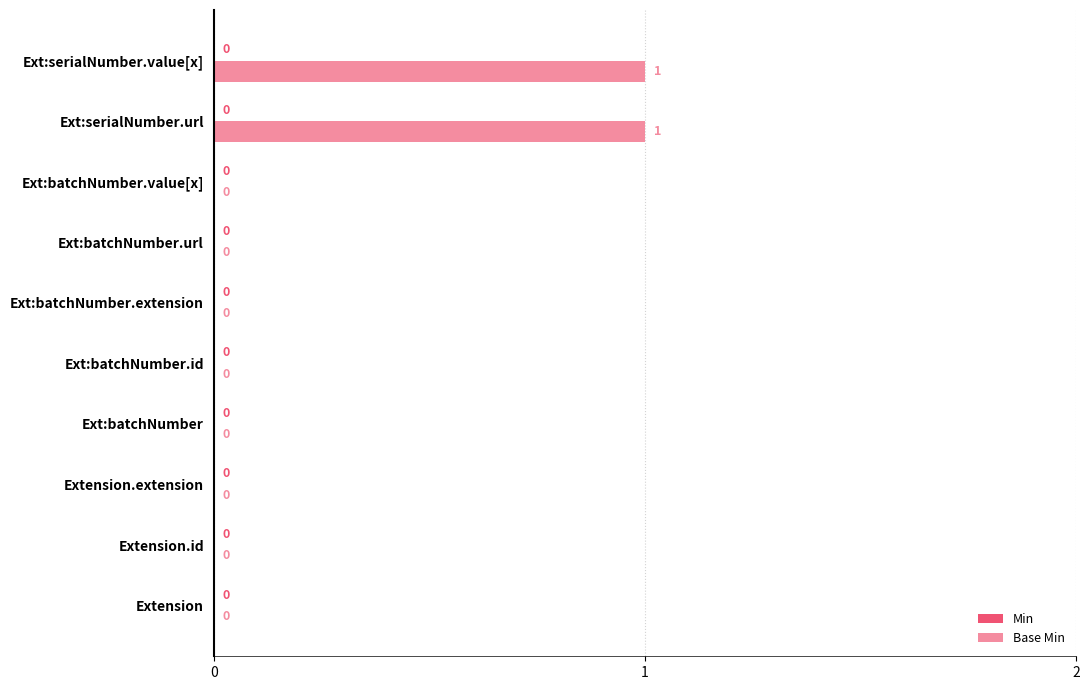

What is the change in value from Extension to Ext:serialNumber.url?

+1